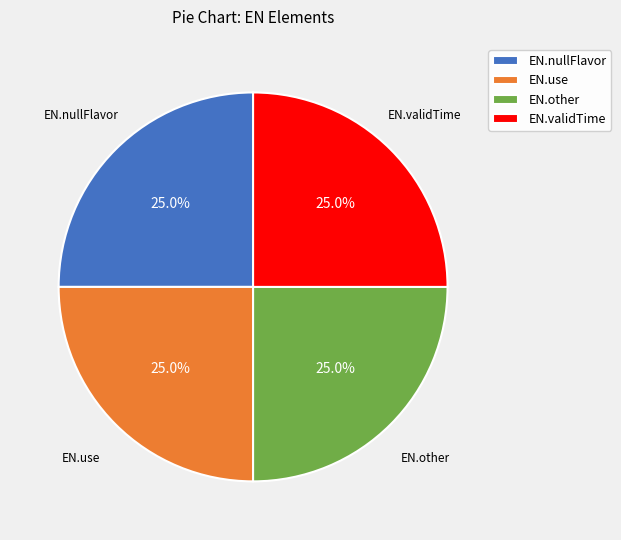

How many segments does this pie chart have?

4